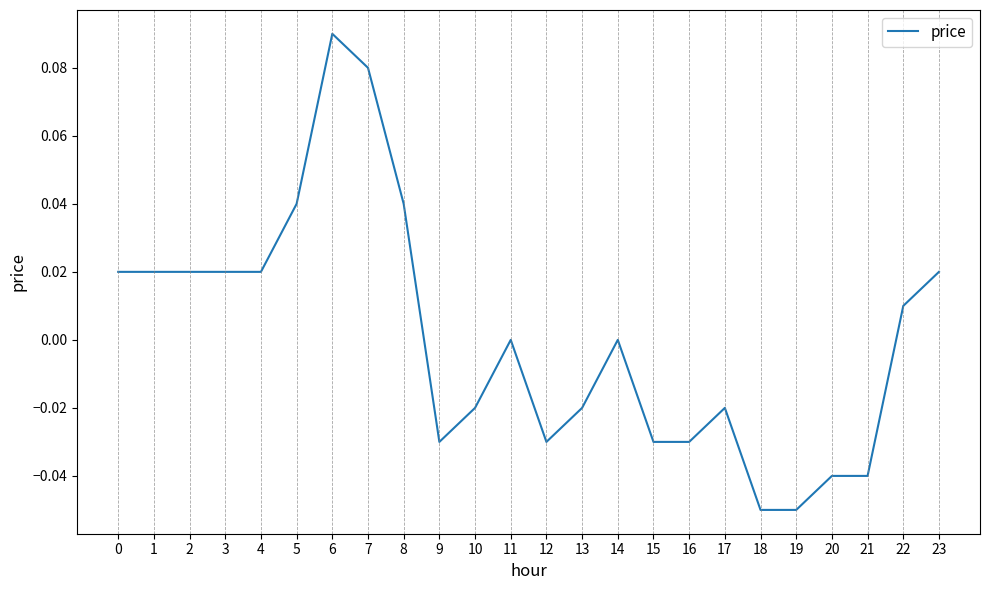

Does the chart display data point markers on the line(s)?

No